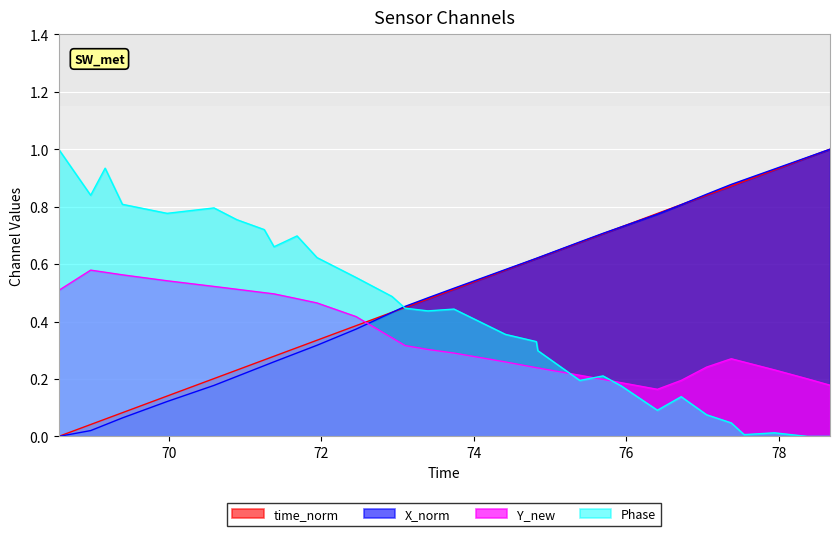

Which series ends up on top after the final intersection of time_norm and Y_new?

time_norm